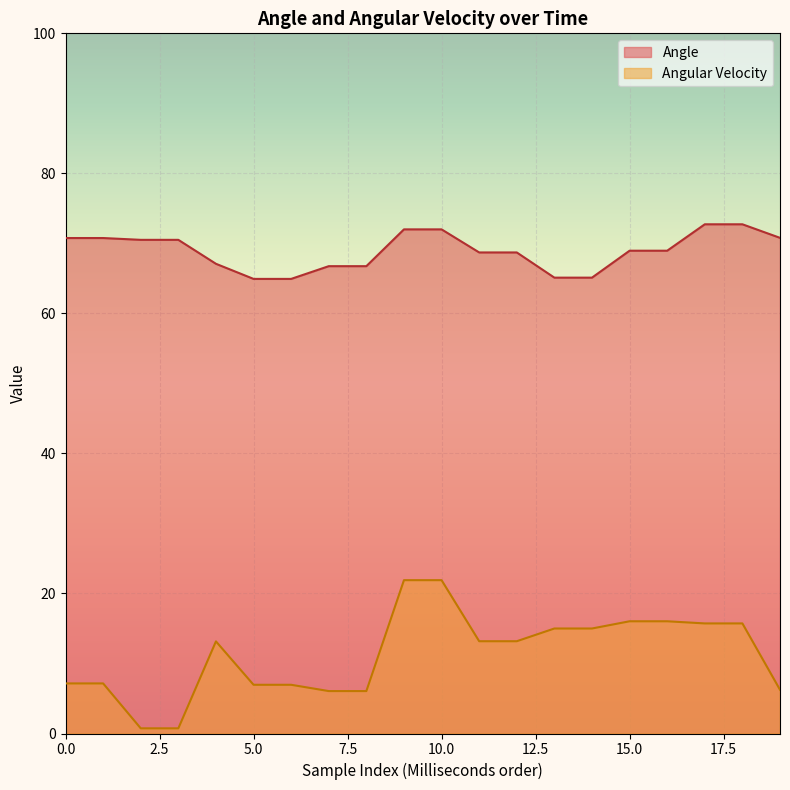

How many values in the Angular Velocity series are below 13?

9